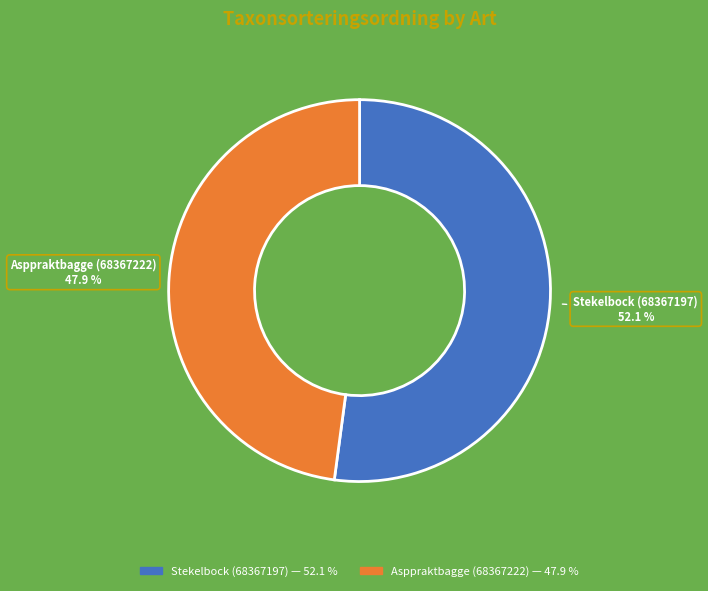

Between Stekelbock (68367197) and Asppraktbagge (68367222), which is larger?

Stekelbock (68367197)